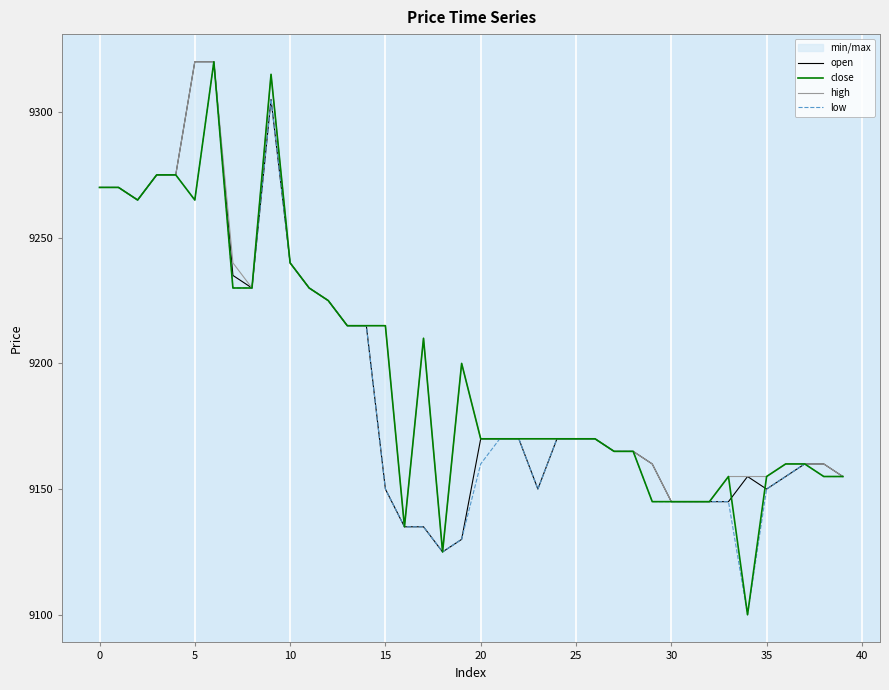

What is the value of the open point at the 3rd from the left?

9265